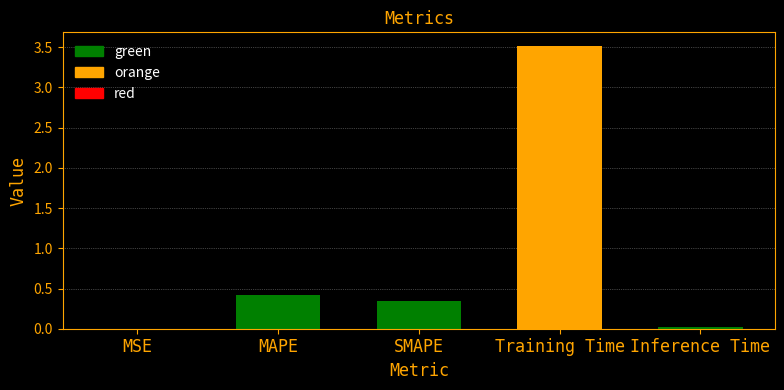

What is the sum of all values?

4.3